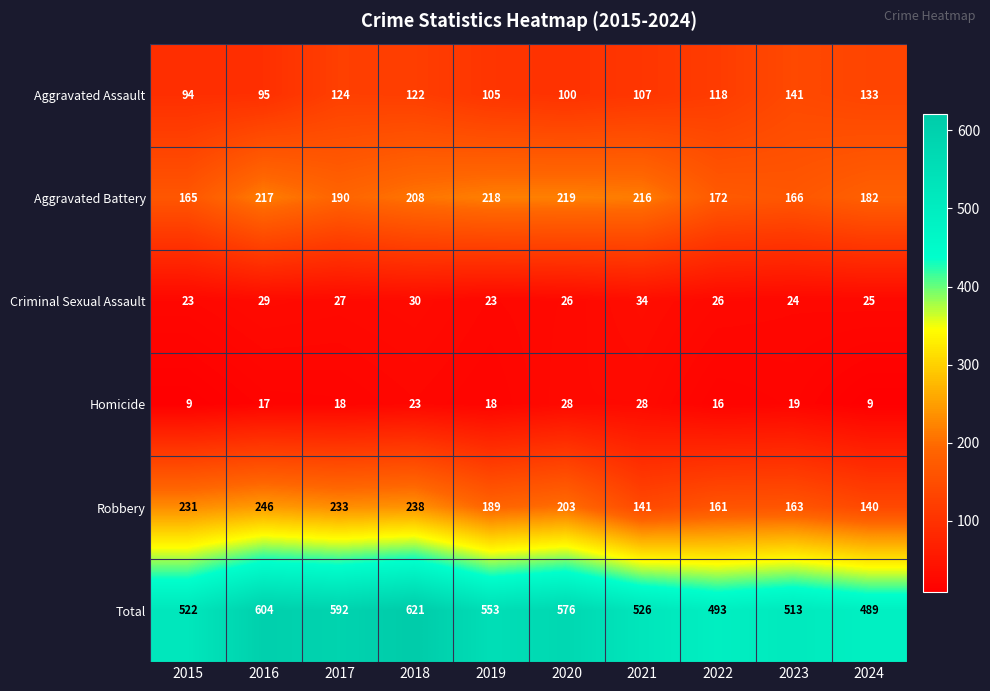

At which label does Aggravated Assault first exceed 118?

2017